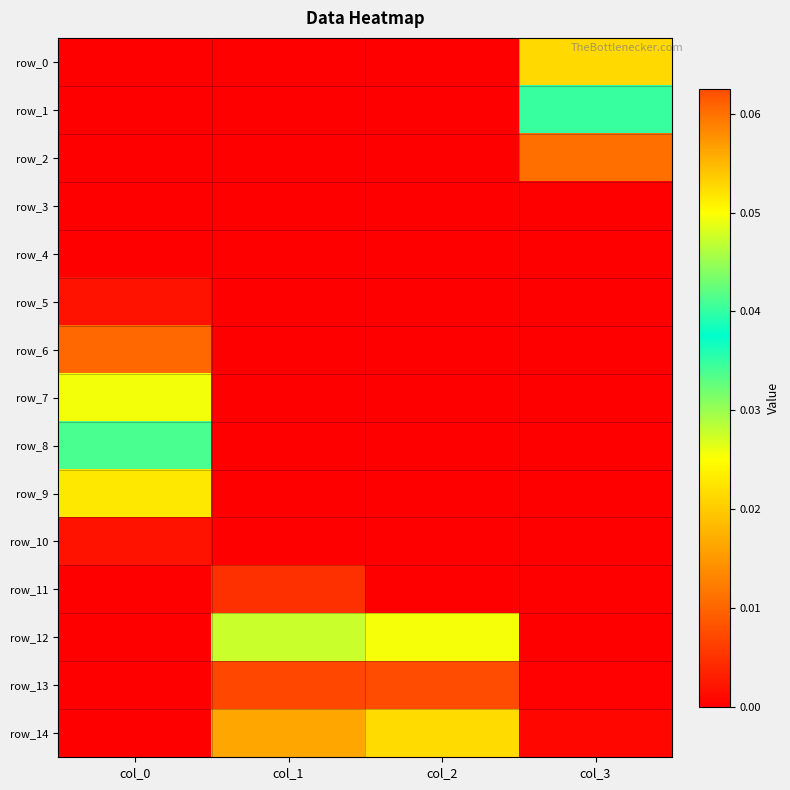

Reading left to right, extract all data points from this chart.

row_0: col_0=0.0	col_1=0.0	col_2=0.0	col_3=0.0
row_1: col_0=0.0	col_1=0.0	col_2=0.0	col_3=0.0
row_2: col_0=0.0	col_1=0.0	col_2=0.0	col_3=0.0
row_3: col_0=0.0	col_1=0.0	col_2=0.0	col_3=0.0
row_4: col_0=0.0	col_1=0.0	col_2=0.0	col_3=0.0
row_5: col_0=0.0	col_1=0.0	col_2=0.0	col_3=0.0
row_6: col_0=0.1	col_1=0.0	col_2=0.0	col_3=0.0
row_7: col_0=0.0	col_1=0.0	col_2=0.0	col_3=0.0
row_8: col_0=0.0	col_1=0.0	col_2=0.0	col_3=0.0
row_9: col_0=0.0	col_1=0.0	col_2=0.0	col_3=0.0
row_10: col_0=0.0	col_1=0.0	col_2=0.0	col_3=0.0
row_11: col_0=0.0	col_1=0.0	col_2=0.0	col_3=0.0
row_12: col_0=0.0	col_1=0.0	col_2=0.0	col_3=0.0
row_13: col_0=0.0	col_1=0.0	col_2=0.1	col_3=0.0
row_14: col_0=0.0	col_1=0.0	col_2=0.0	col_3=0.0